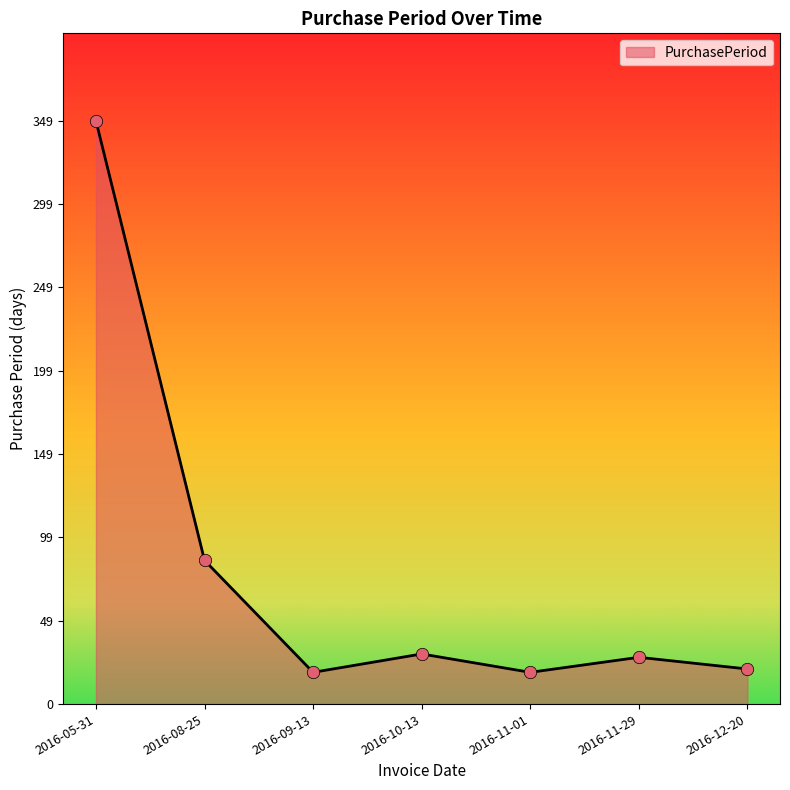

Between 2016-10-13 and 2016-05-31, which is larger?

2016-05-31